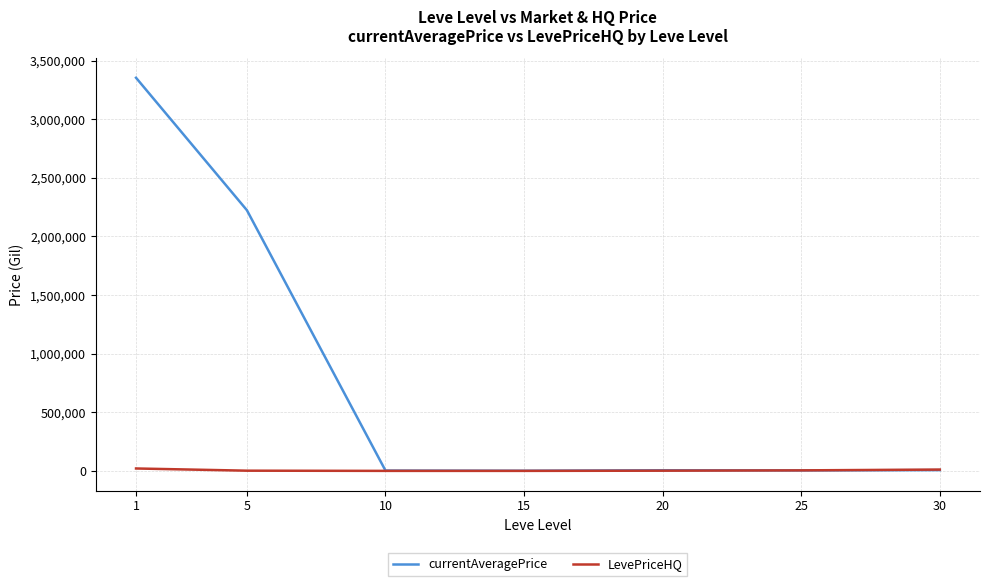

After their last crossing, which series has the higher values: LevePriceHQ or currentAveragePrice?

LevePriceHQ